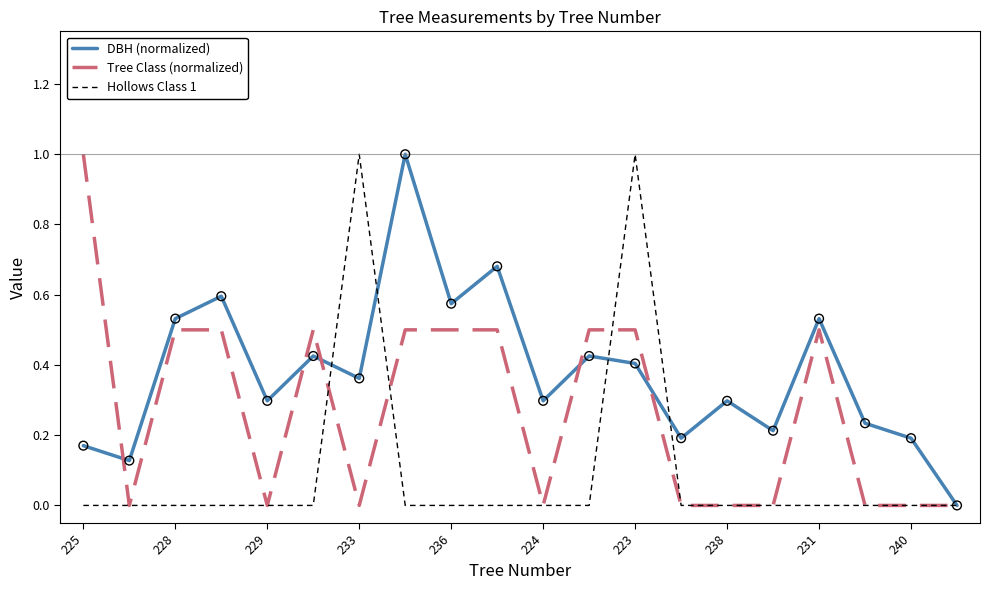

List the series in order of their overall mean, highest first.

DBH (normalized), Tree Class (normalized), Hollows Class 1